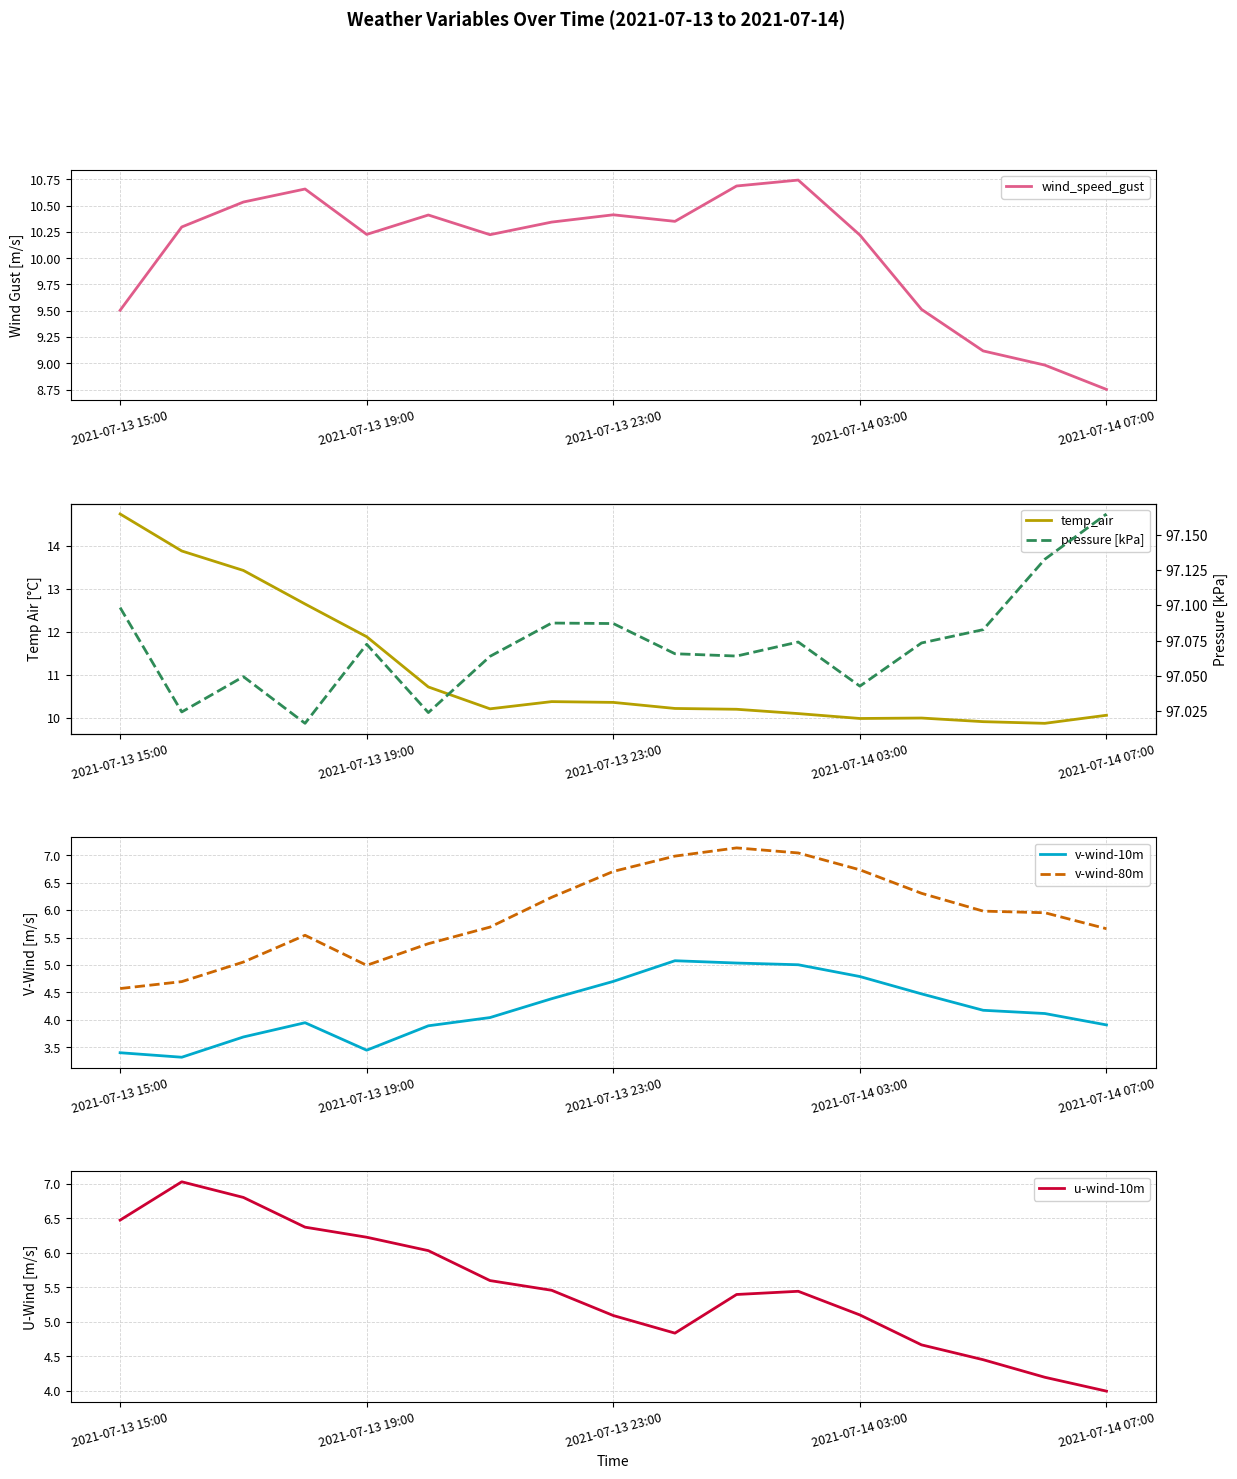

True or false: v-wind-80m has a value of 4.6 at 2021-07-13 15:00.

True